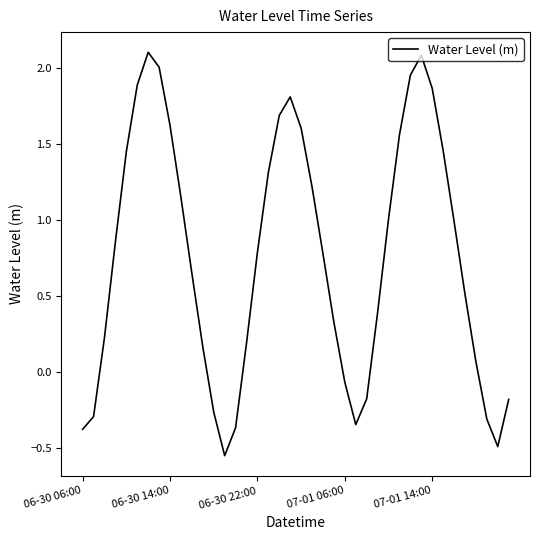

What is the greatest value displayed?

2.1